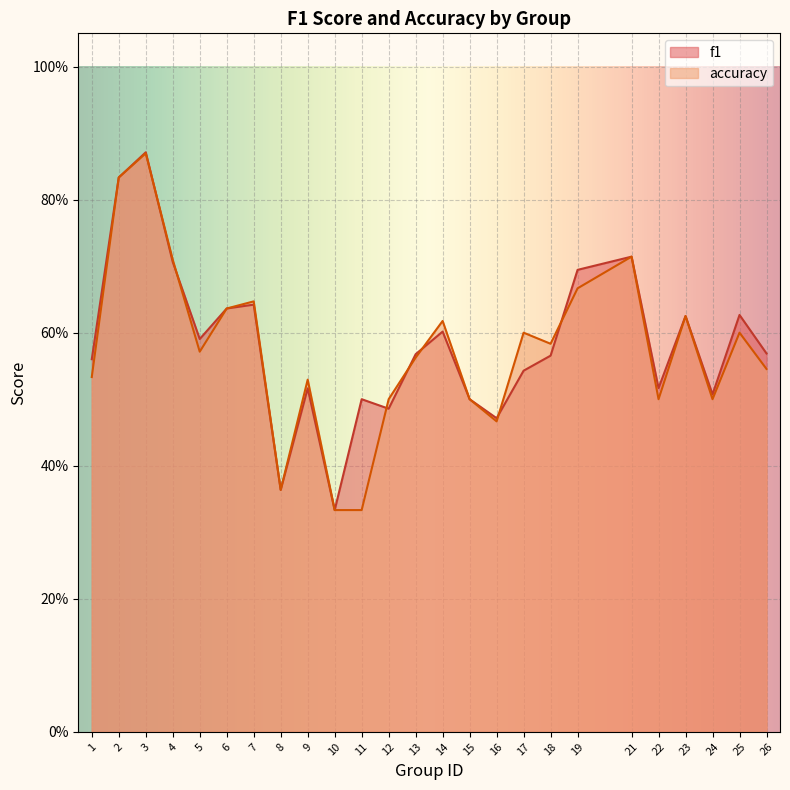

List the series in order of their peak value, highest first.

f1, accuracy